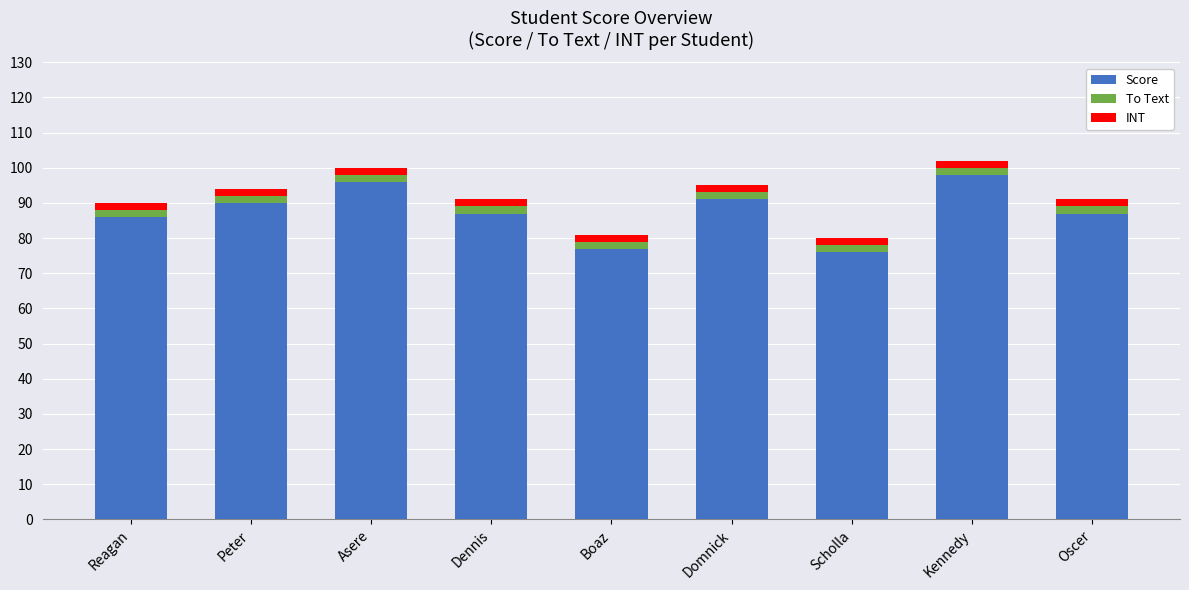

Is it true that Score equals 49 at Oscer?

False